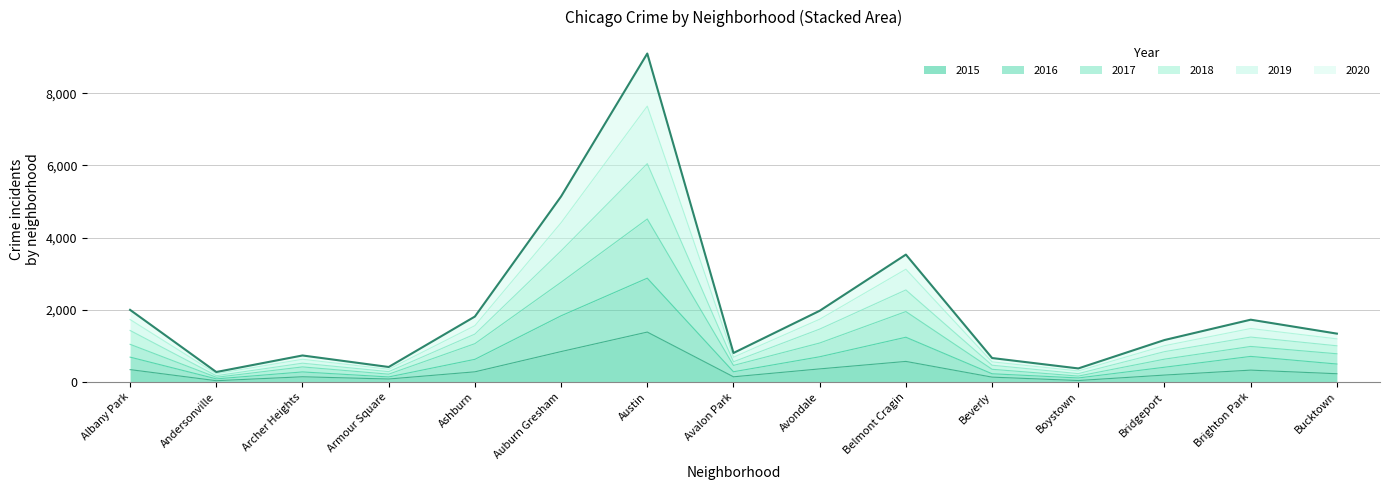

The 2015 series shows 344 at Albany Park. True or false?

True